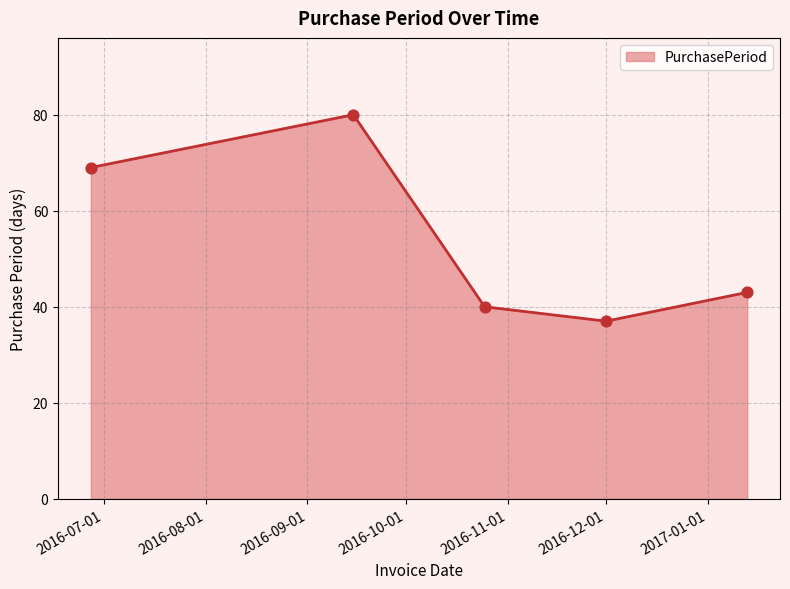

What is the maximum value shown in the chart?

80